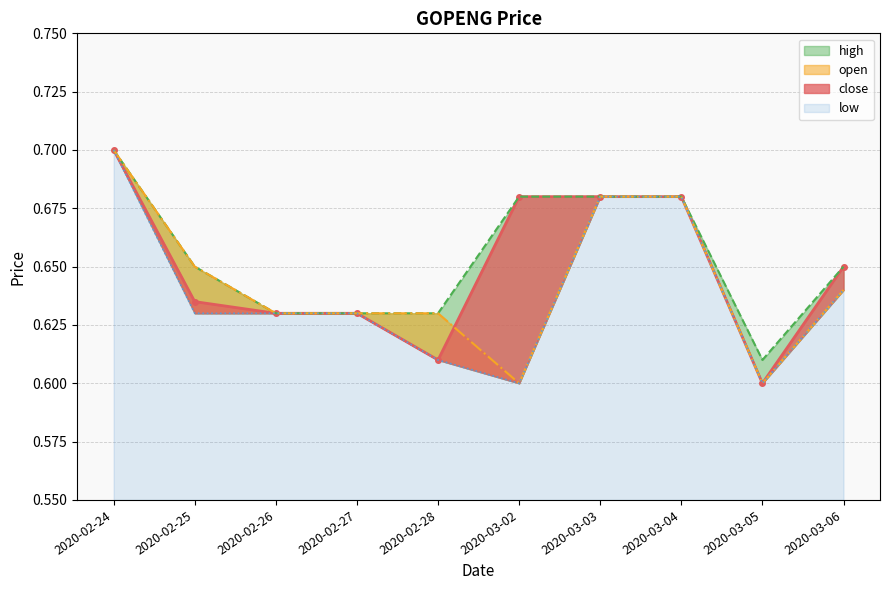

At which label does close reach its minimum?

2020-03-05